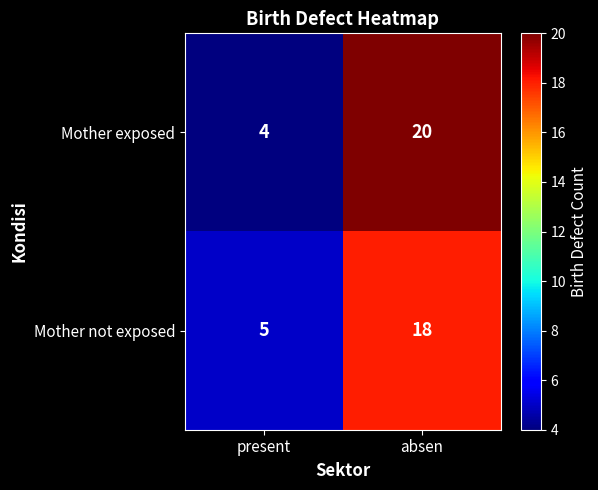

What value does the Mother exposed series have at present, to the nearest 5?

5